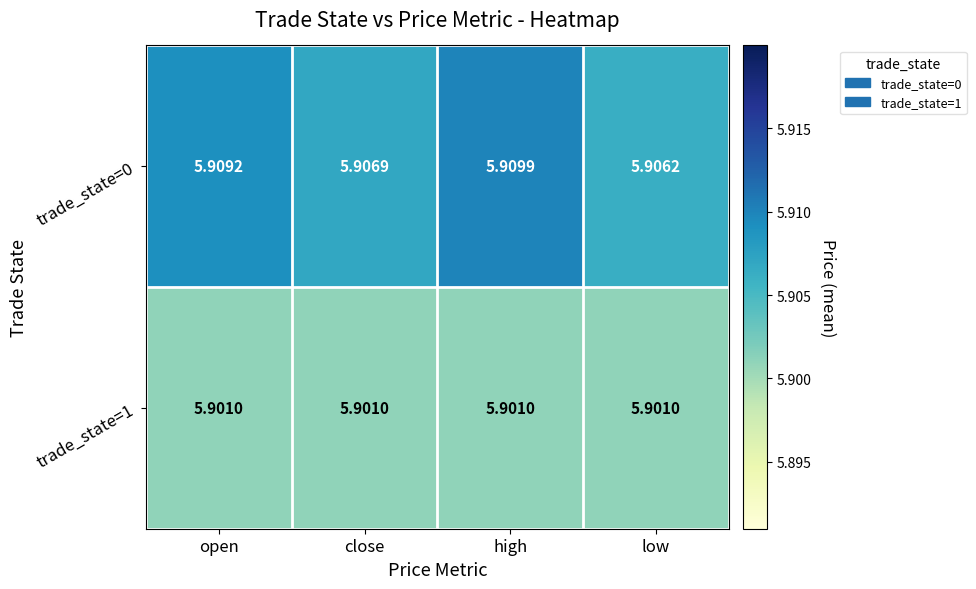

Which category has the highest value in the trade_state=0 series?

high